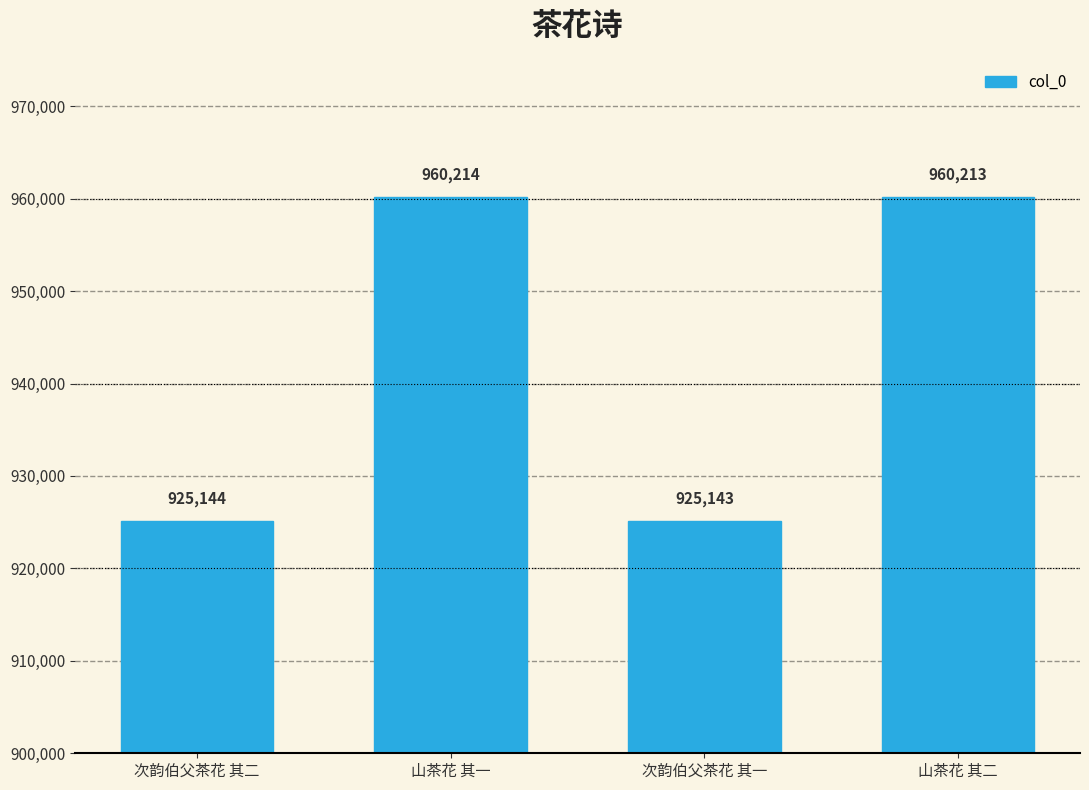

What is the label of the 4th bar from the right?

次韵伯父茶花 其二